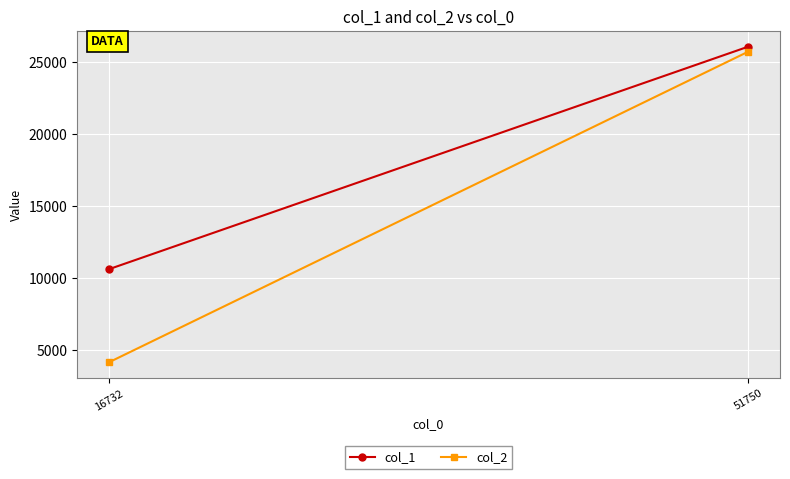

List the series in order of their overall mean, lowest first.

col_2, col_1